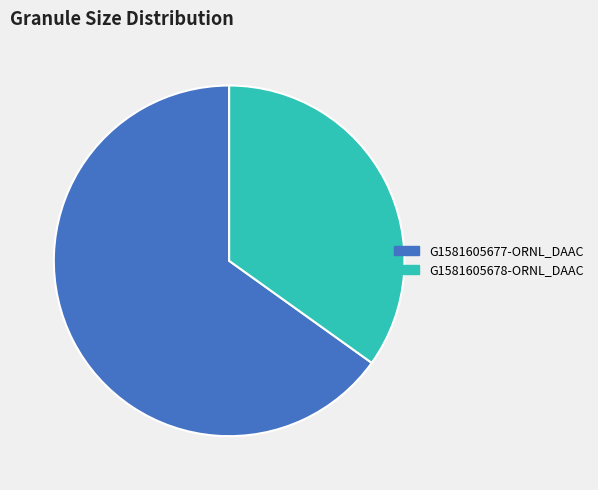

Which slice represents more than half of the pie?

G1581605677-ORNL_DAAC